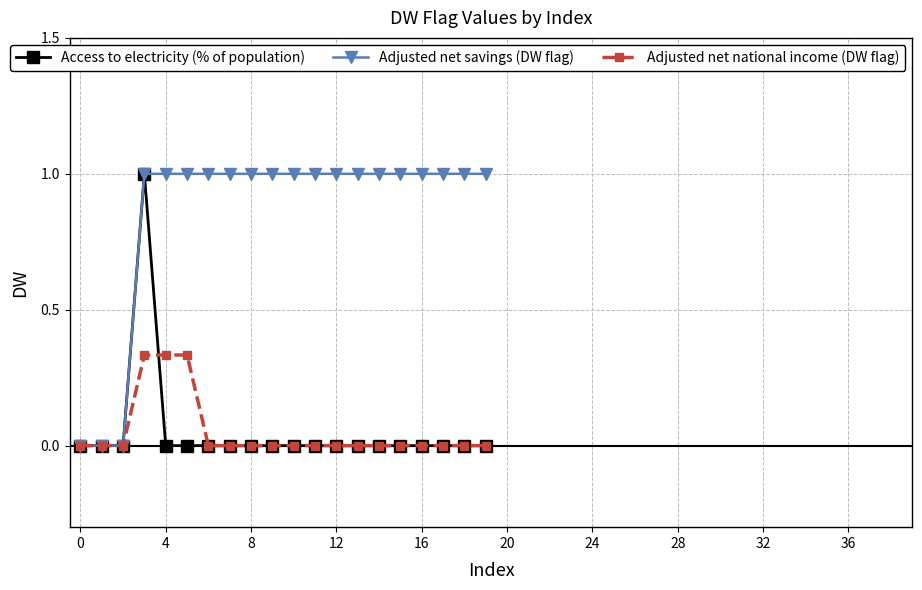

True or false: Adjusted net savings (DW flag) and Access to electricity (% of population) intersect in this chart.

False